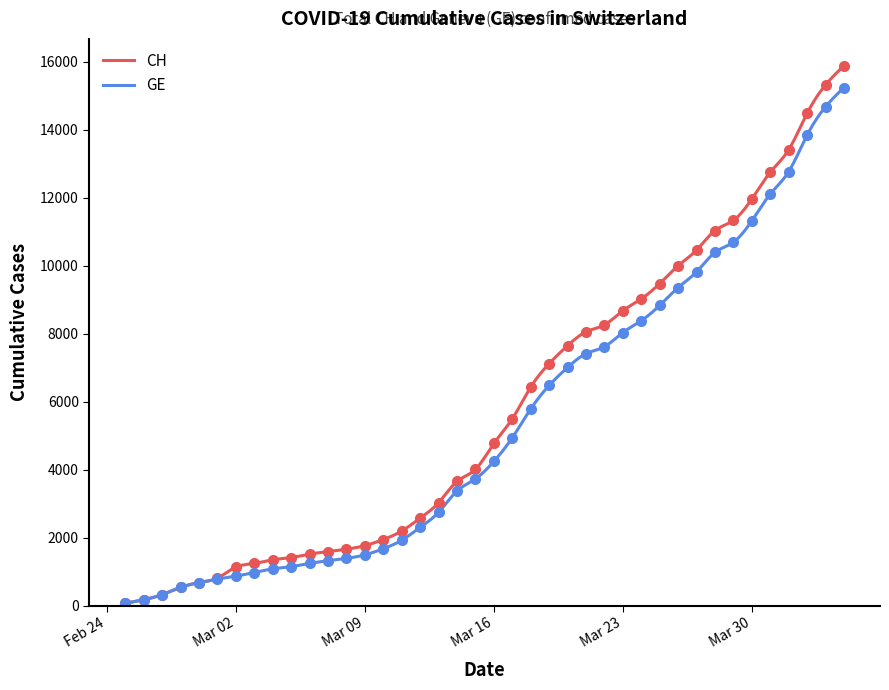

Is it true that GE equals 433 at Mar 09?

False